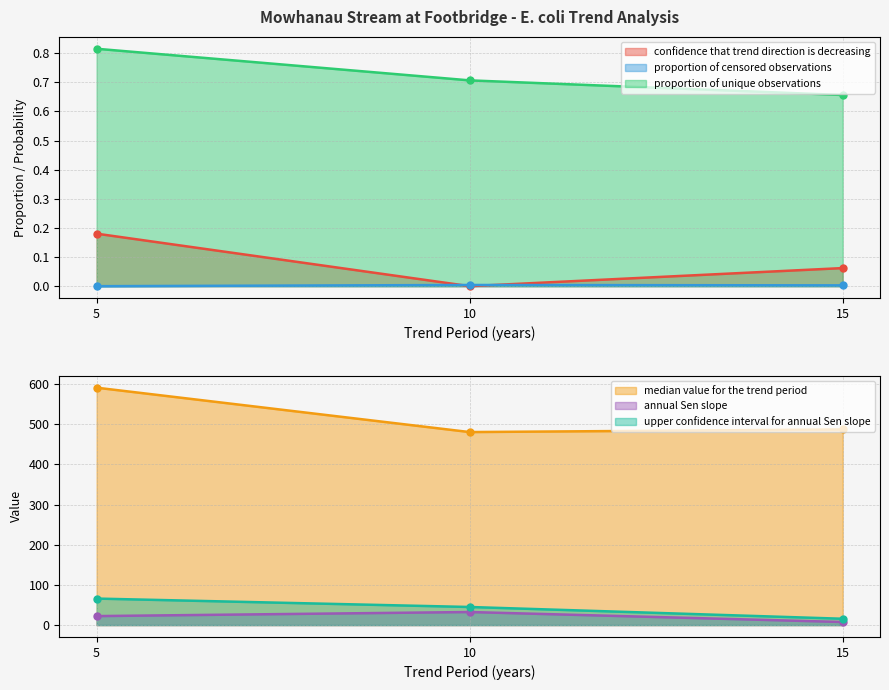

At which label does median value for the trend period first exceed 487?

5